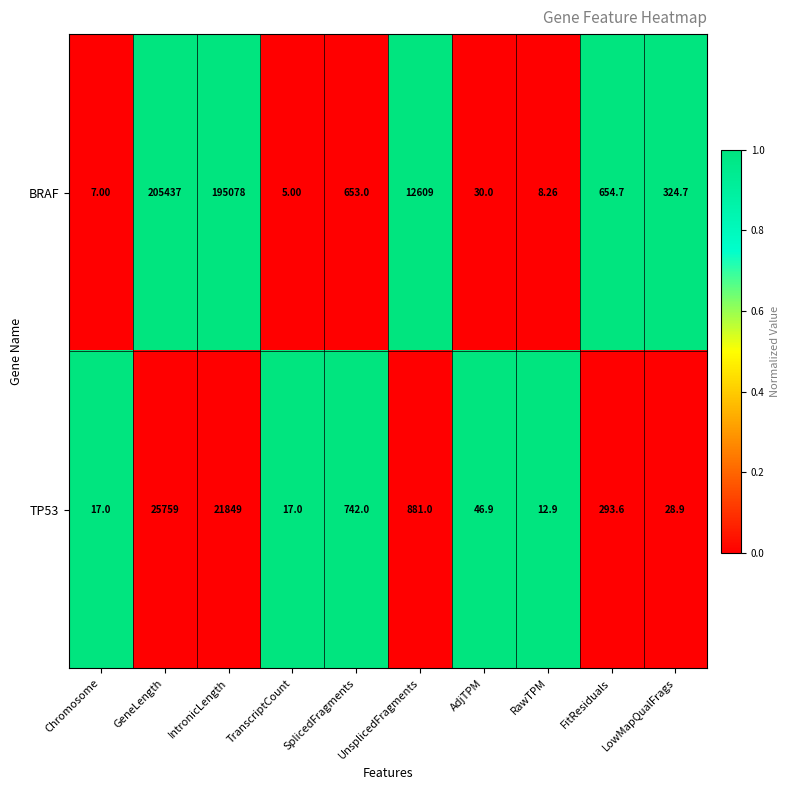

Where is BRAF nearest to the value 102721?

UnsplicedFragments